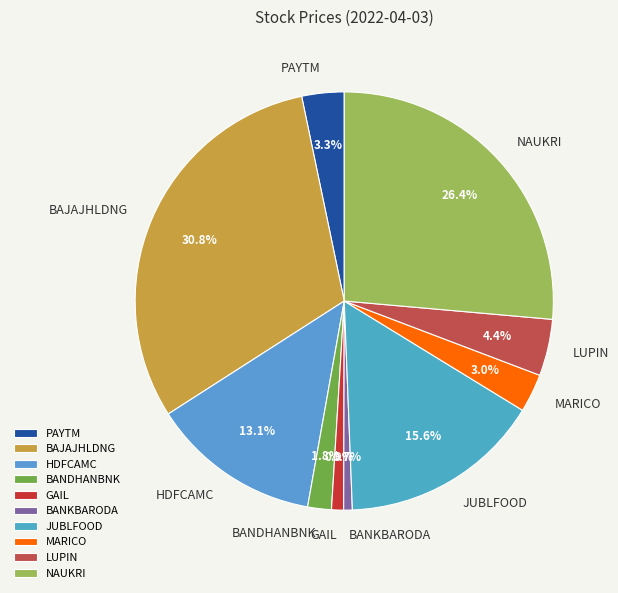

Is it true that JUBLFOOD is 16% of the pie?

True